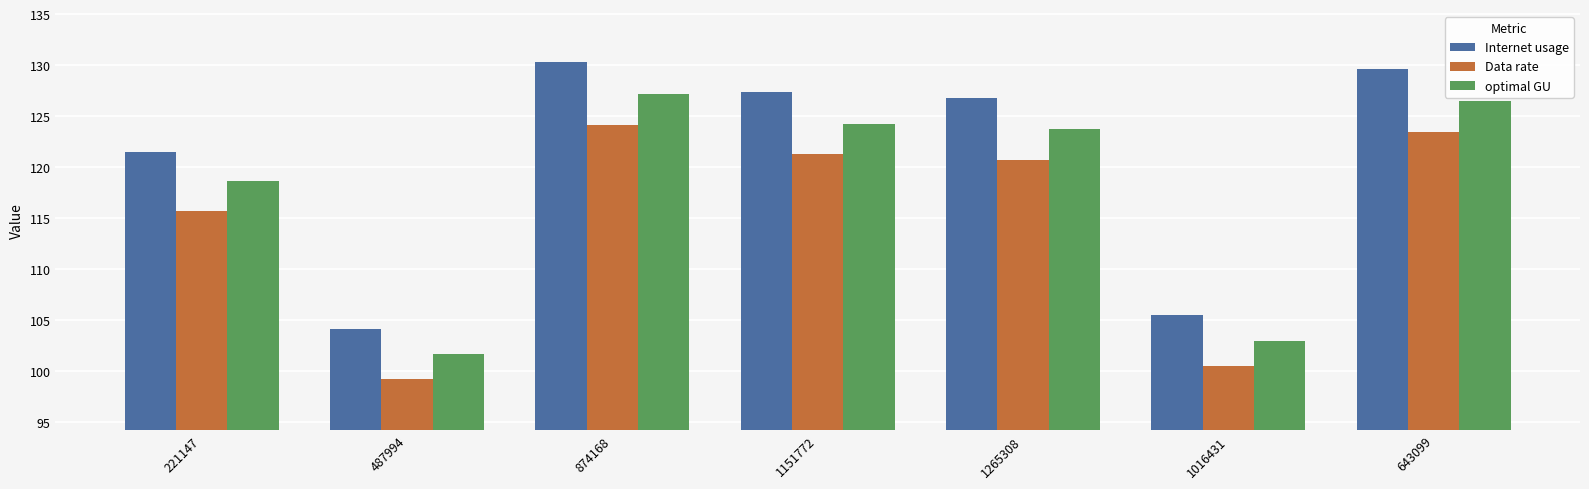

What is the average value of the optimal GU series?

117.8